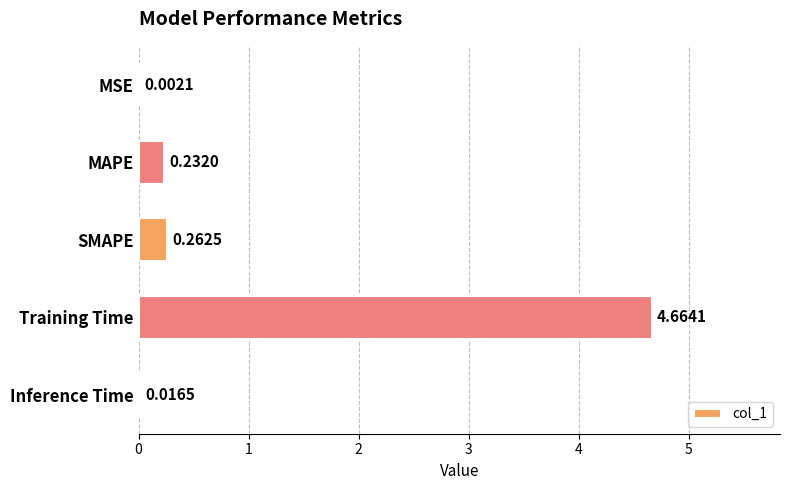

Are the bars grouped side by side (vs. stacked)?

No